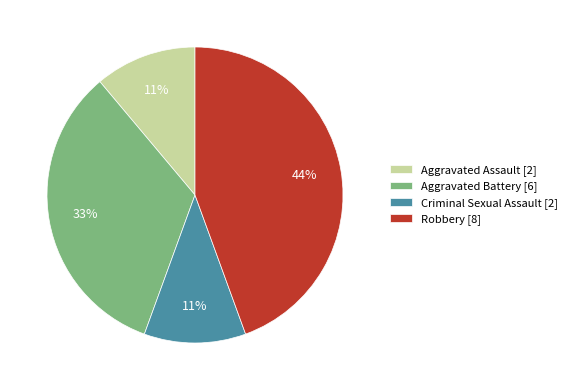

To the nearest percent, what portion does Criminal Sexual Assault represent?

11%